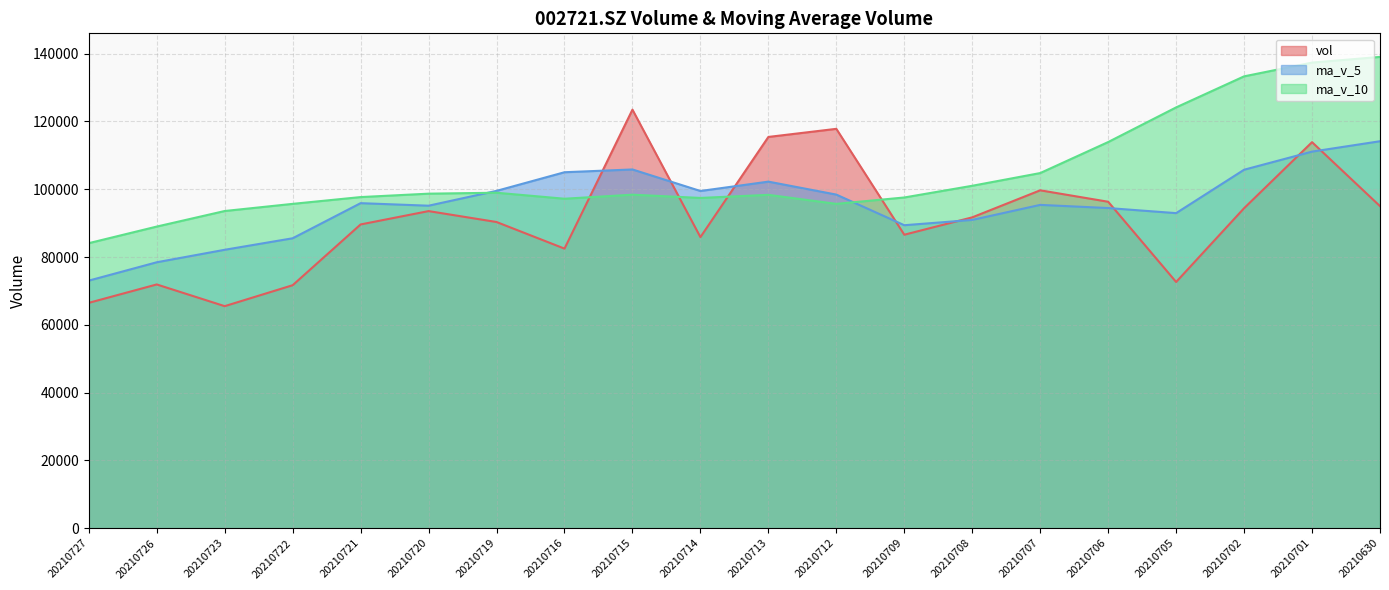

Is the value of ma_v_10 at 20210721 greater than the value of ma_v_5 at 20210721?

Yes